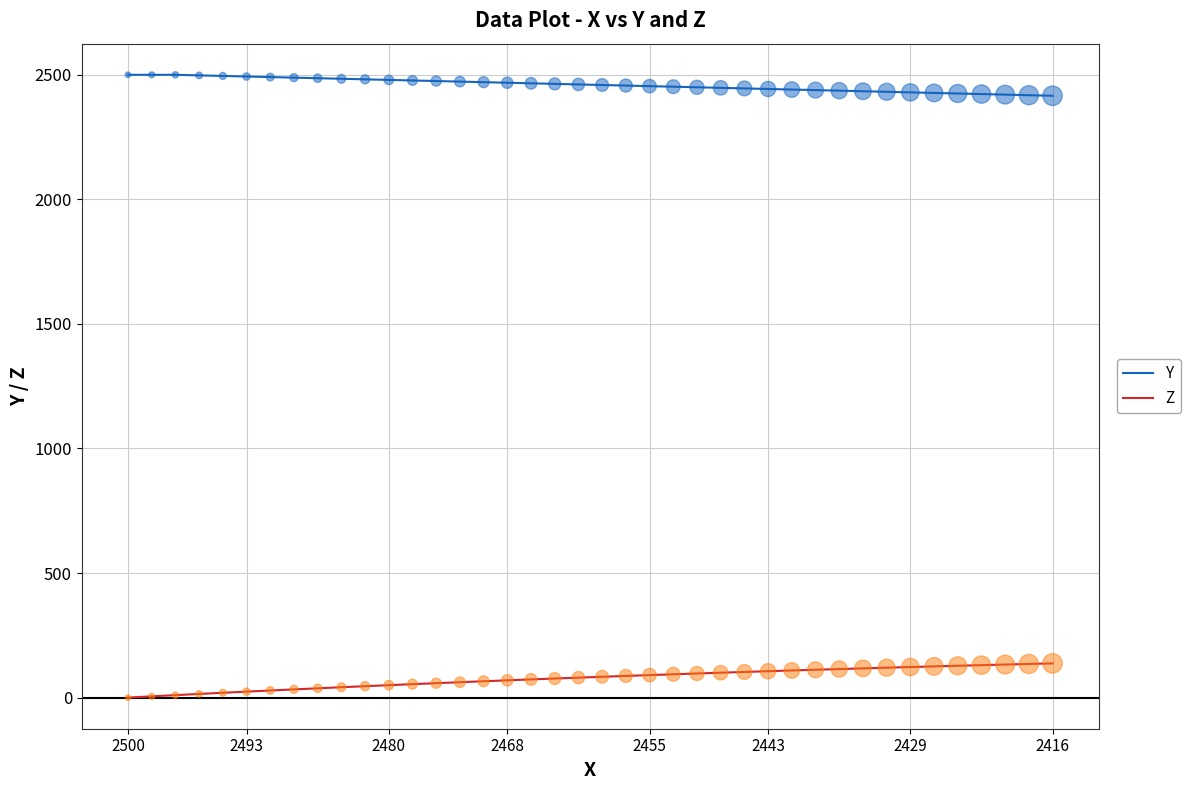

What is the difference between the maximum and minimum values in the Y series?

84.2